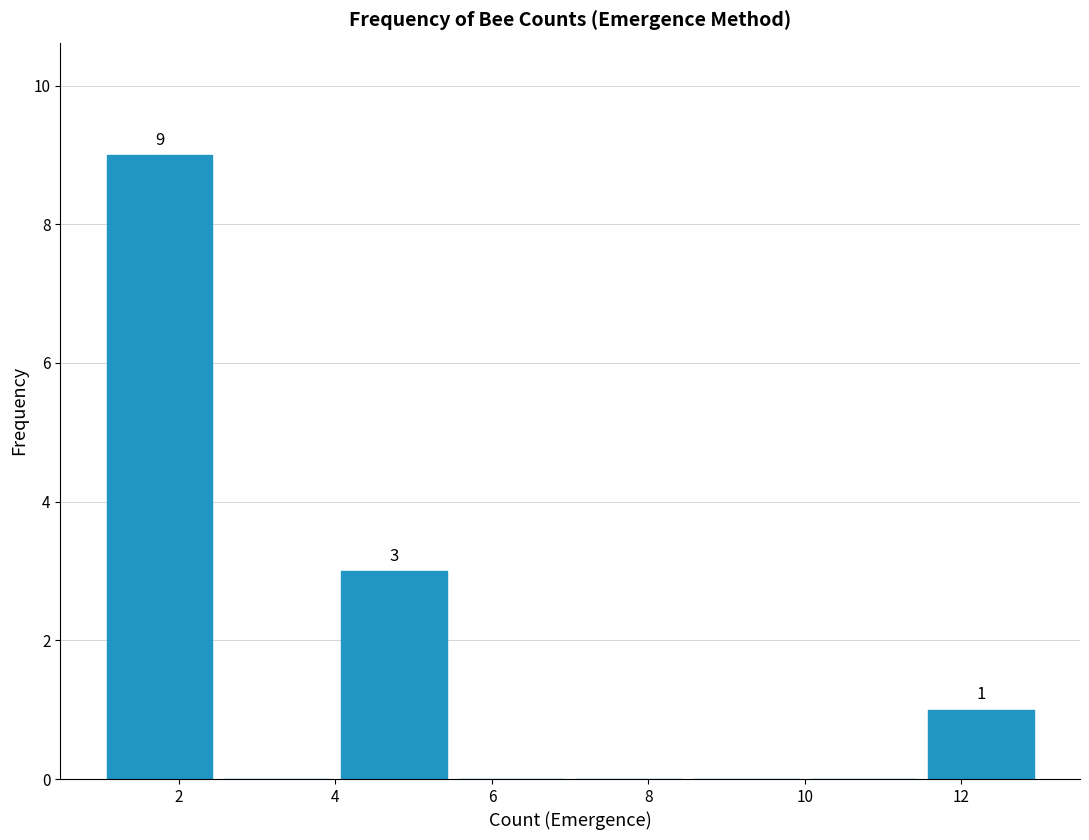

Over which range of the x-axis is the bar tallest?

1.0 to 2.5